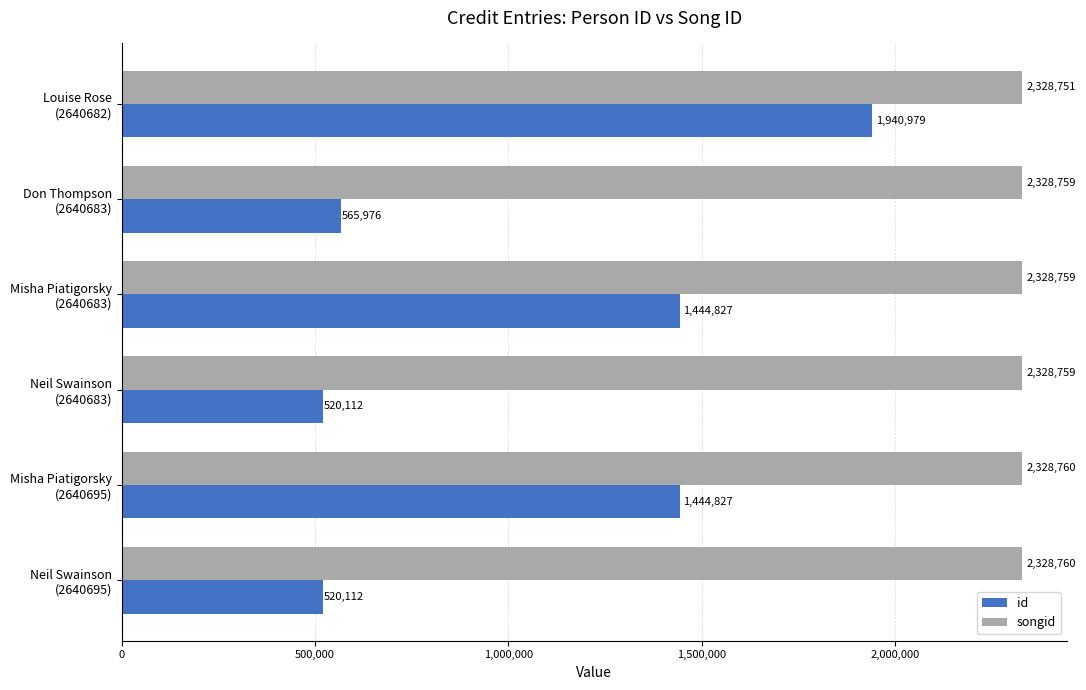

How many data points in id are less than 1444827?

3